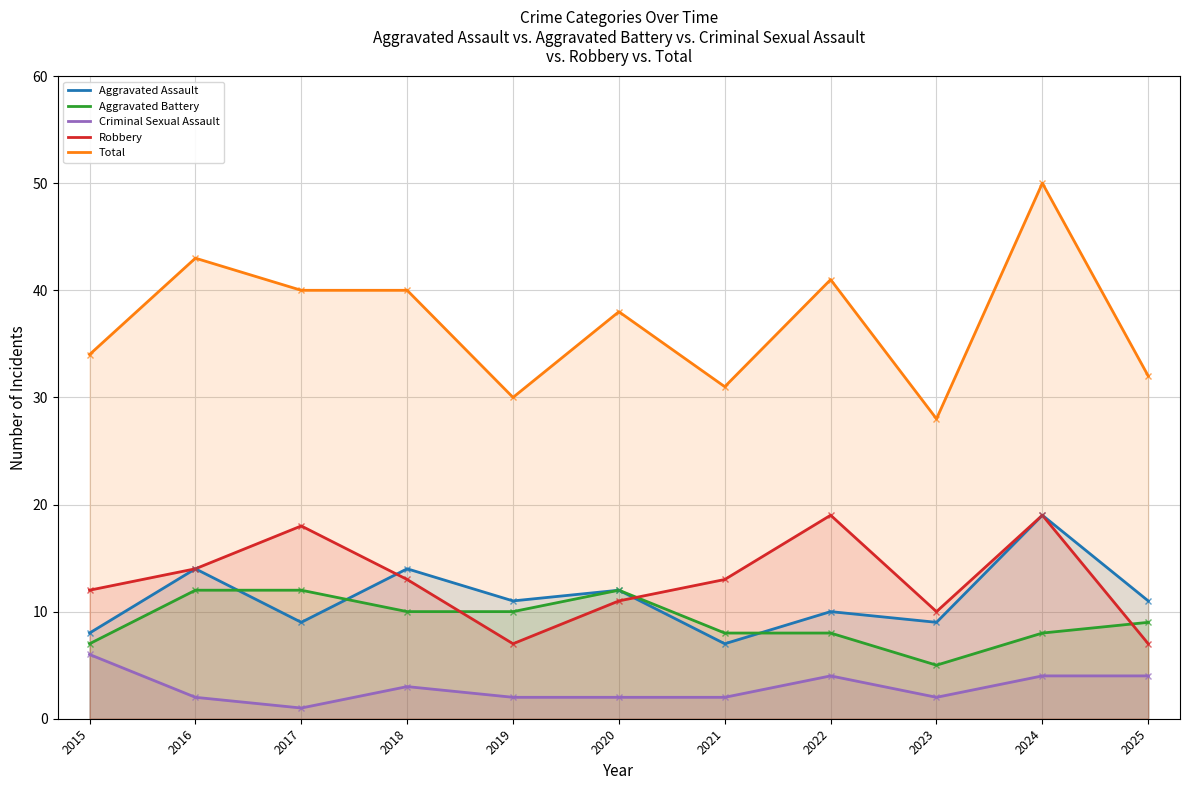

True or false: Total has more than 1 points higher than both neighbors.

True